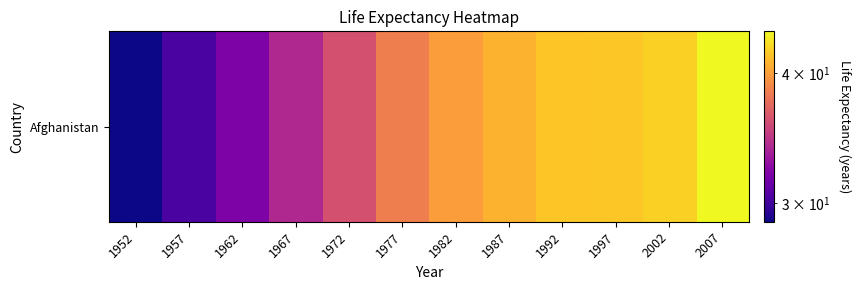

Which category has the highest value across all series?

2007